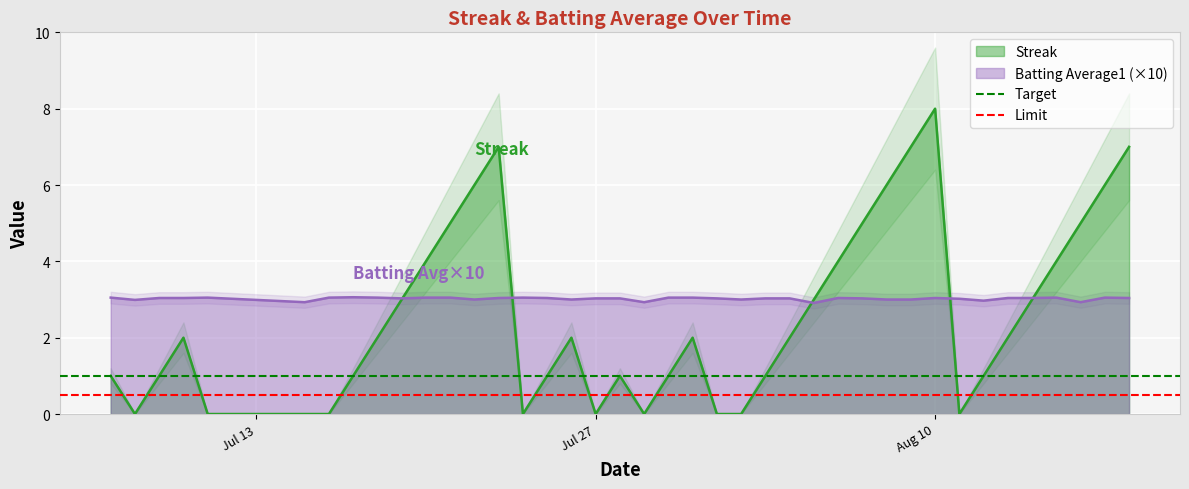

What is the highest value of the Streak series?

8.0